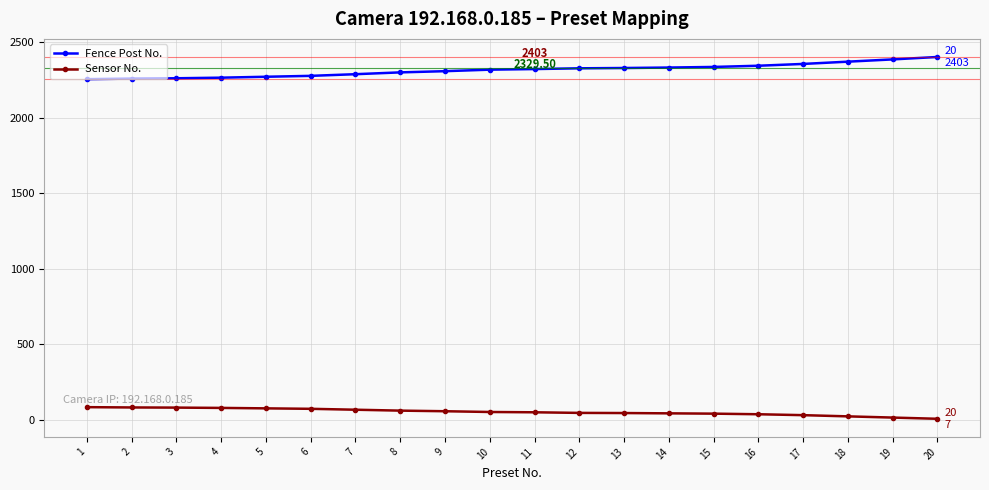

True or false: Fence Post No. and Sensor No. cross at least once.

False